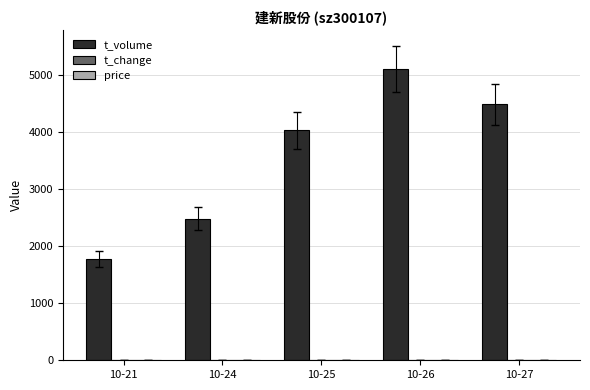

Which series has the largest total across all categories?

t_volume